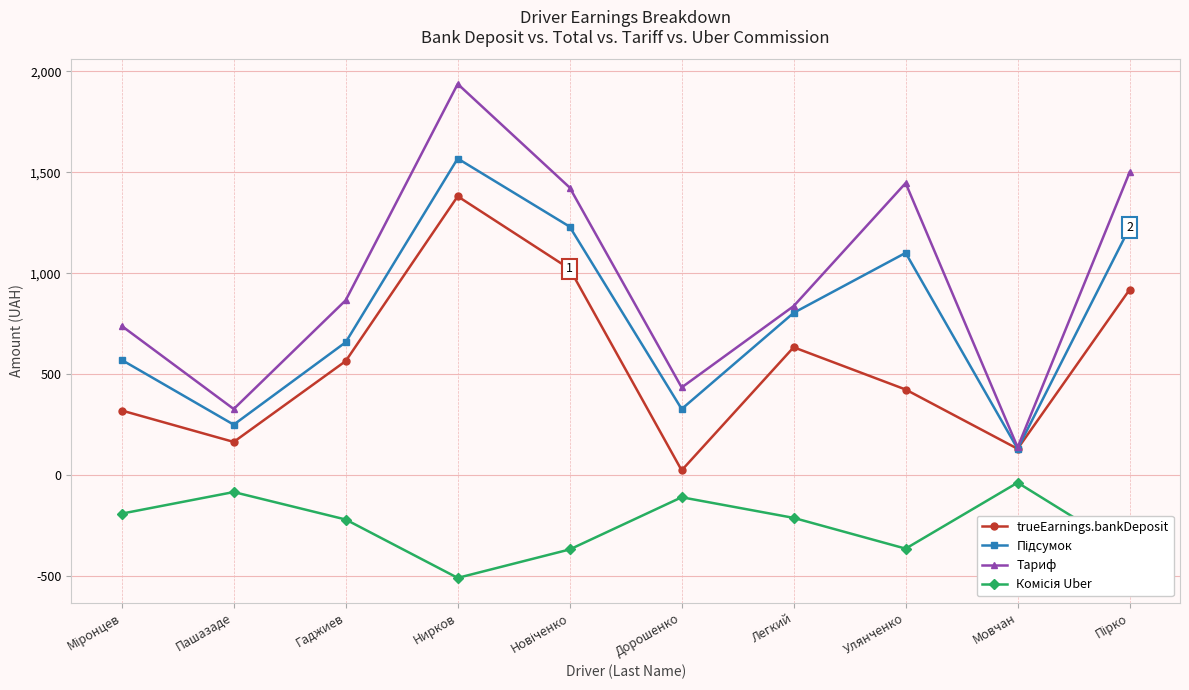

What position from the left is Улянченко?

8